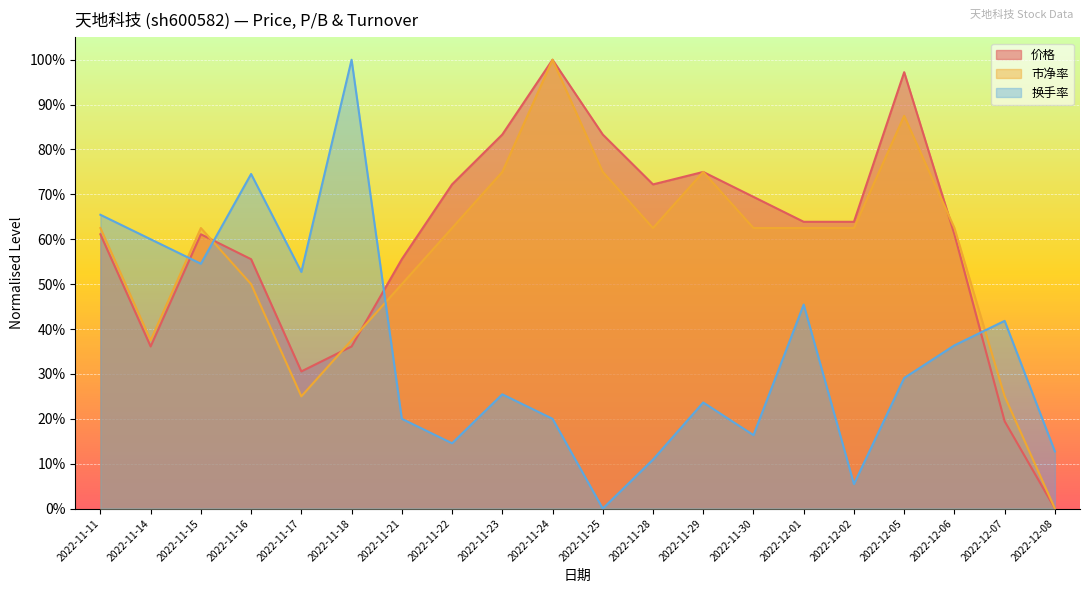

What is the label of the 1st point from the right?

2022-12-08